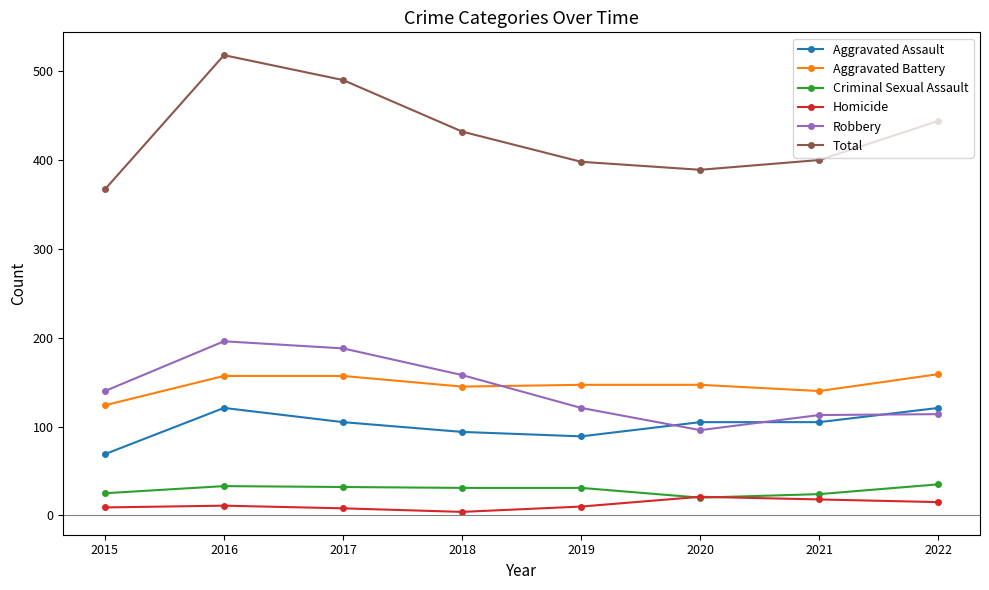

What is the value of the Robbery point at the 2nd from the left?

196